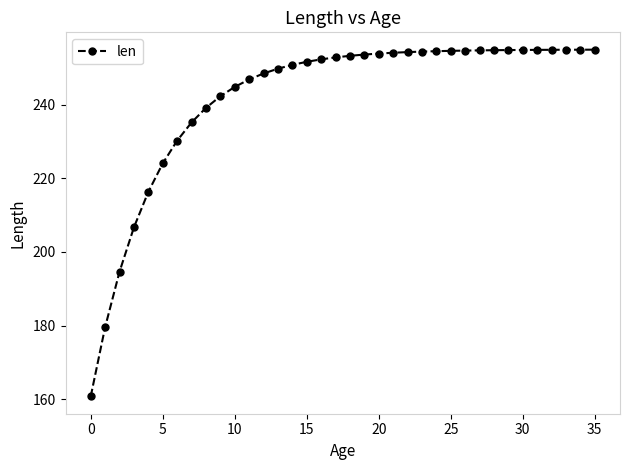

What is the sum of all values?

8706.3